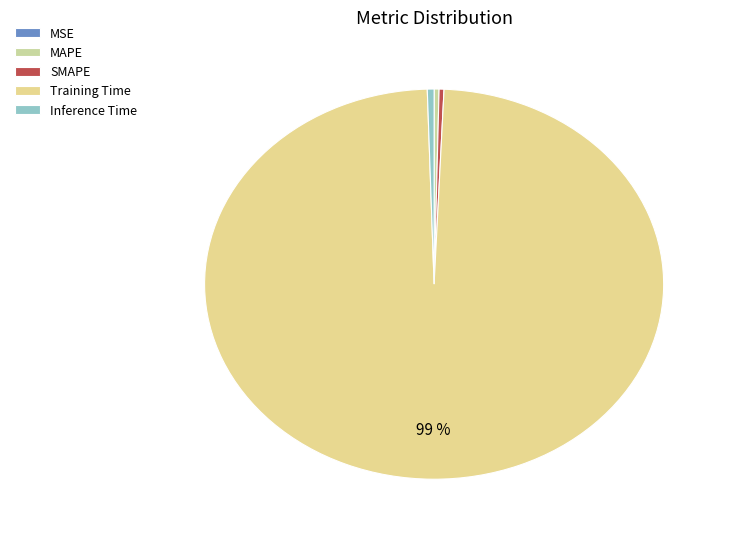

Rank the categories by value from lowest to highest.

MSE, MAPE, SMAPE, Inference Time, Training Time